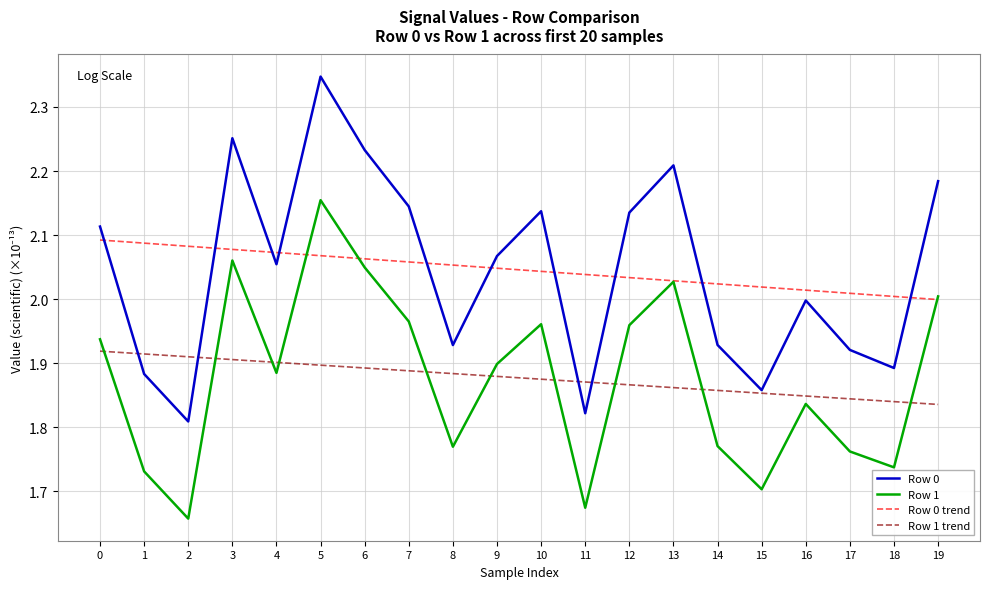

Between which two adjacent categories do Row 1 trend and Row 1 first intersect?

0 and 1